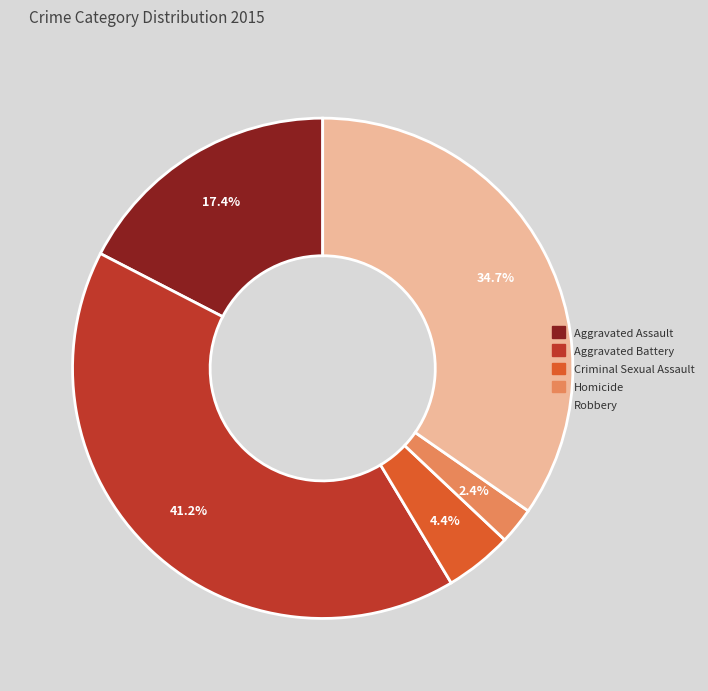

What percentage is NOT represented by Aggravated Battery?

58.8%